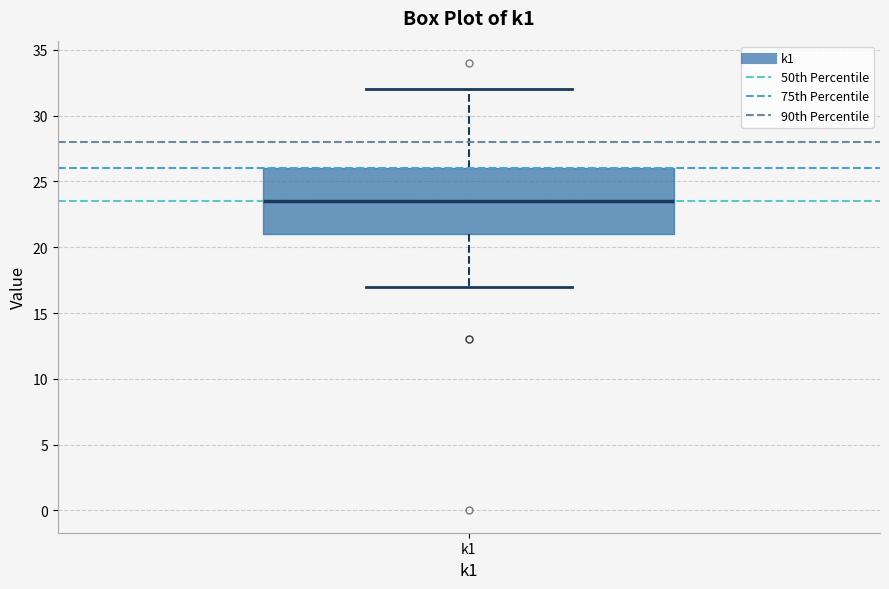

Where does the lower whisker of the box for k1 end on the y-axis? The values are not printed on the chart, so give them approximately, as read against the axis.

17.0